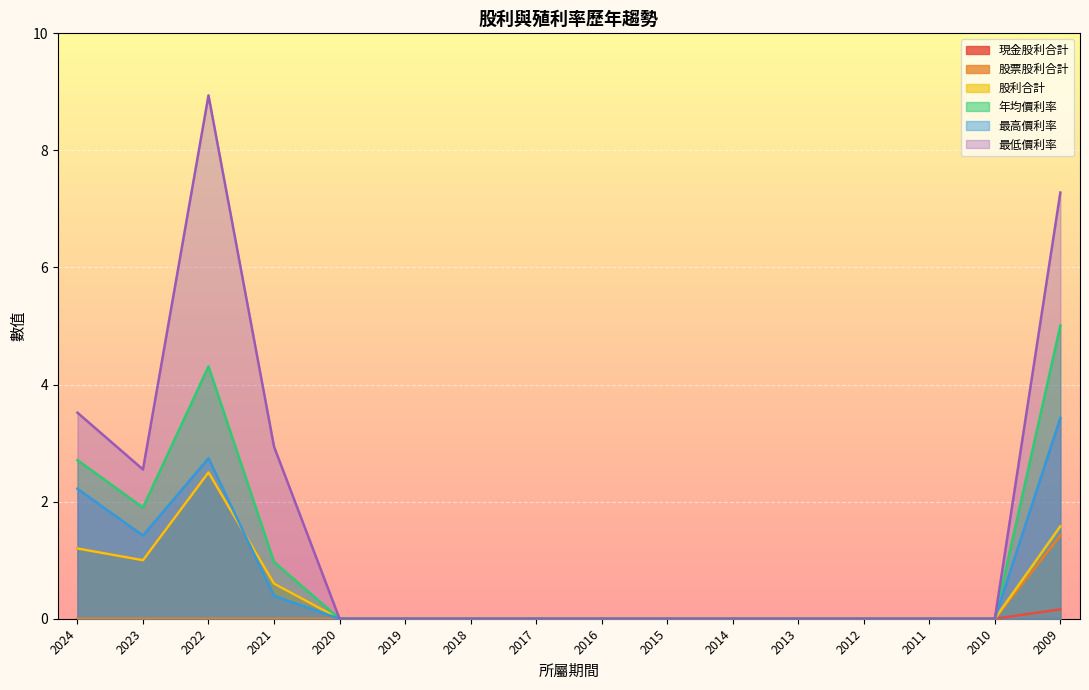

What is the total value across all series at 2021?

5.5